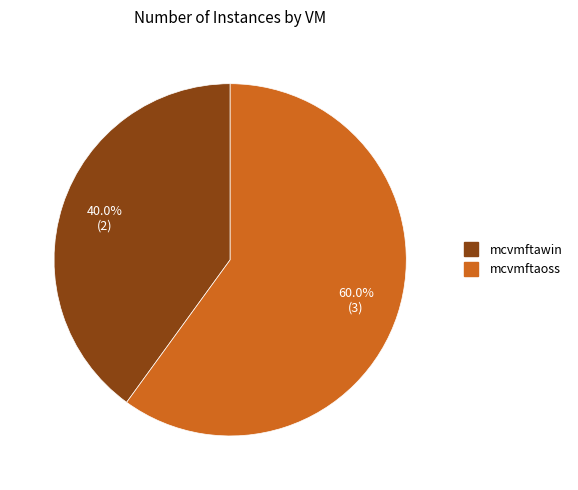

Rank the categories by value from highest to lowest.

mcvmftaoss, mcvmftawin